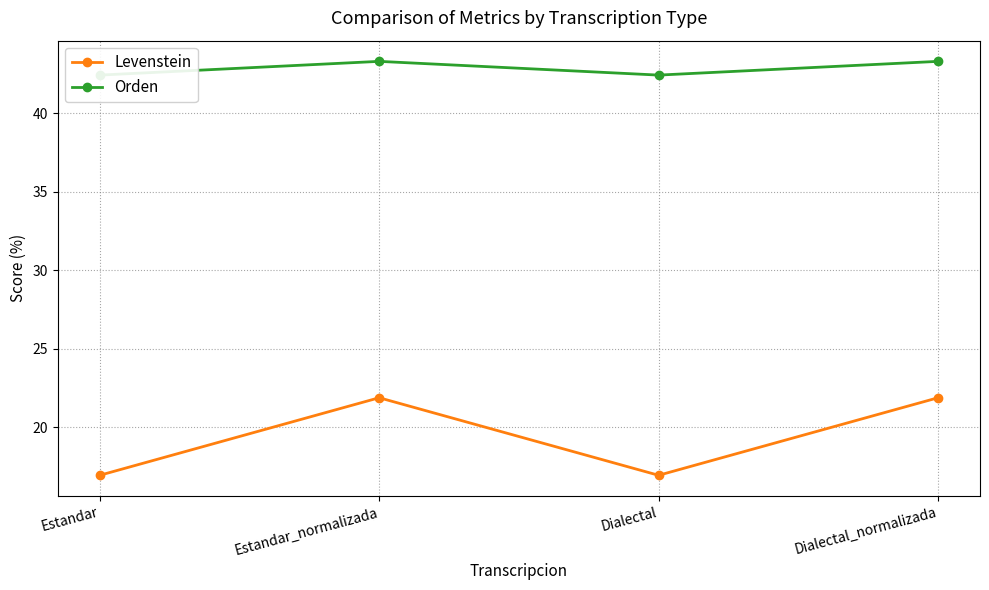

Reading left to right, what are all the values shown in this chart?

Levenstein: 16.9	21.9	16.9	21.9
Orden: 42.4	43.3	42.4	43.3